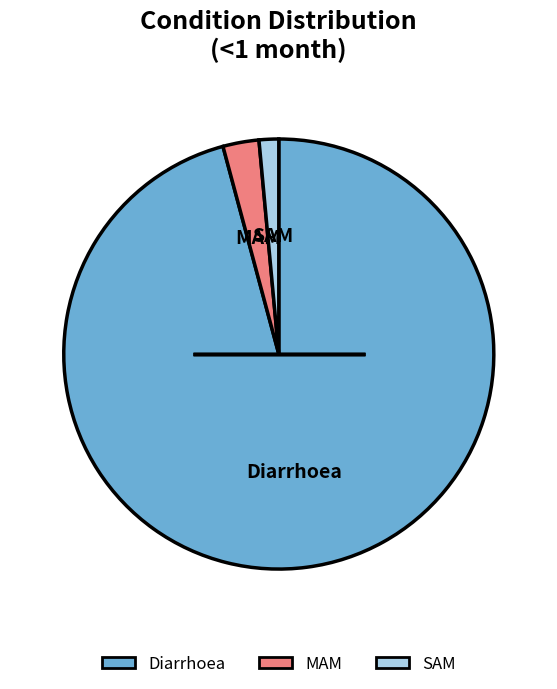

Do Diarrhoea and MAM together represent more than half of the pie?

Yes